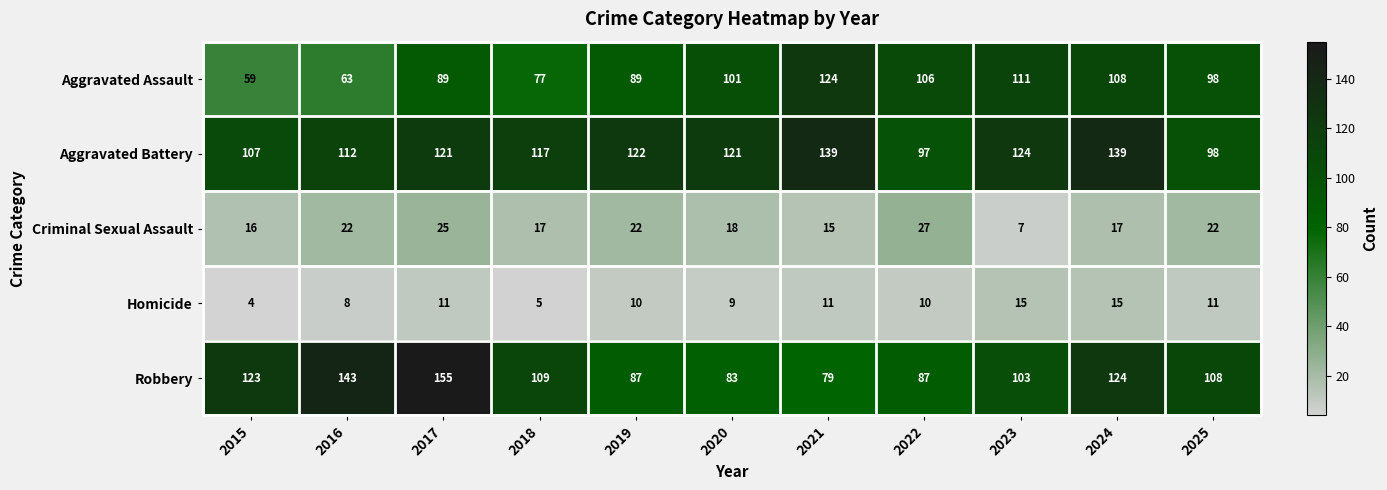

Where is Robbery nearest to the value 117?

2015